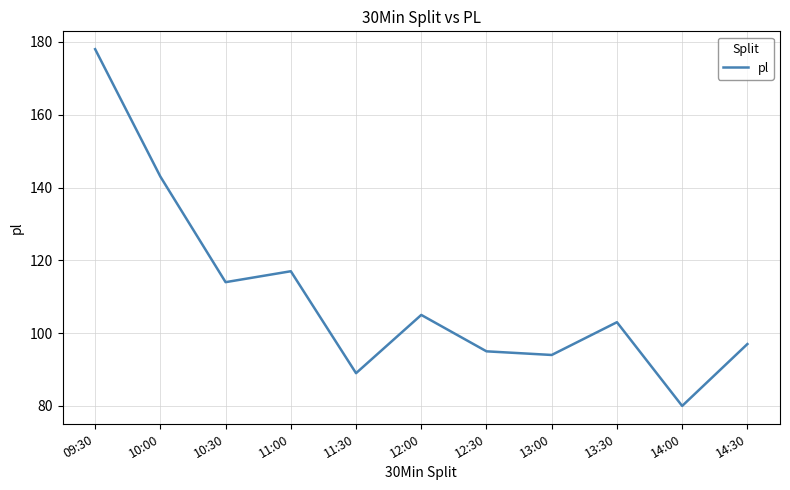

What is the difference between the second highest and minimum values?

63